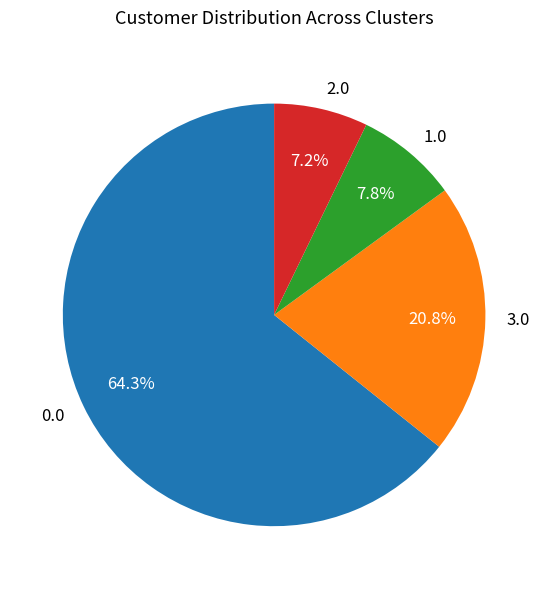

Which has a higher value, 1.0 or 3.0?

3.0